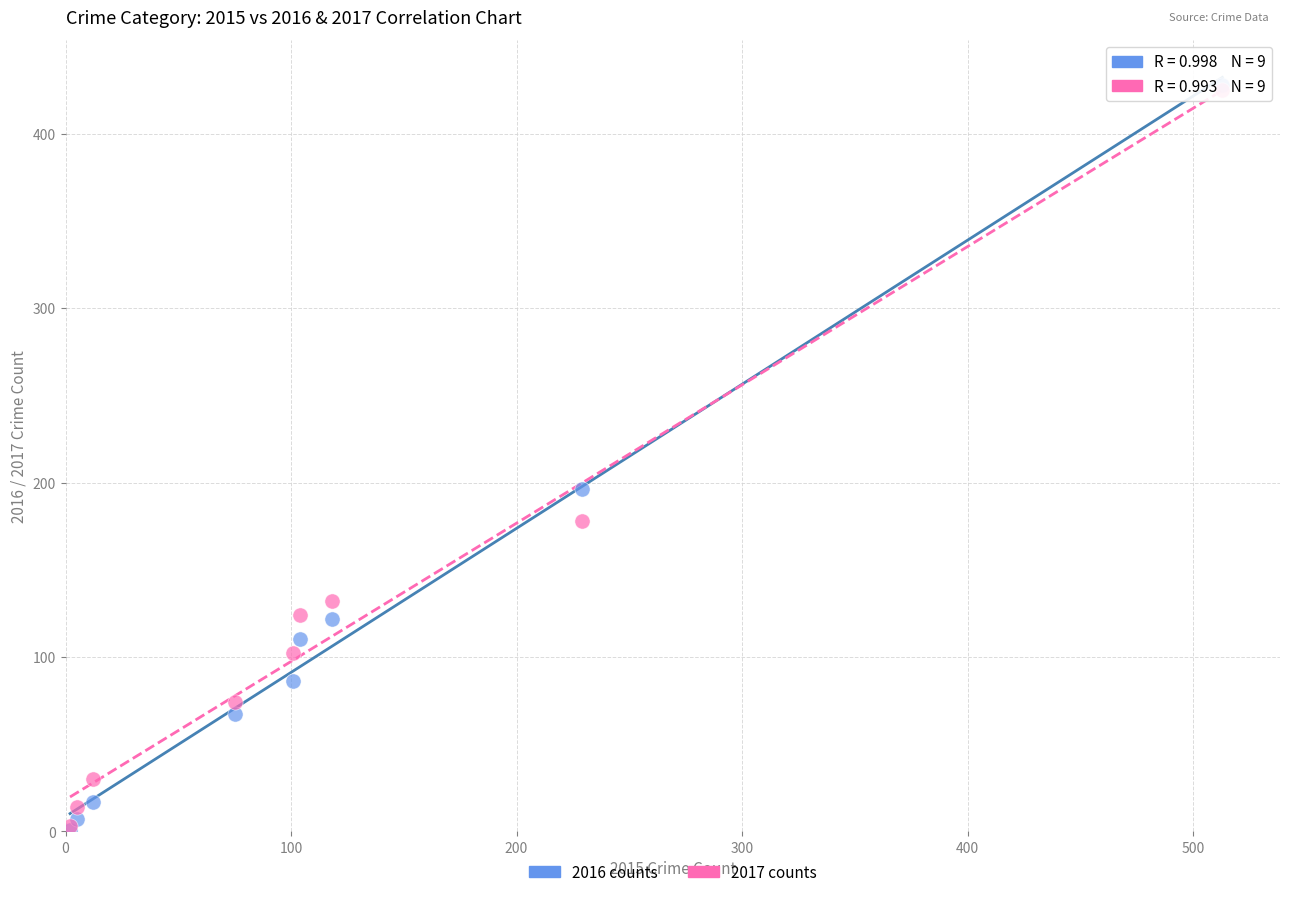

Across all series, what Y value is closest to 214?

196